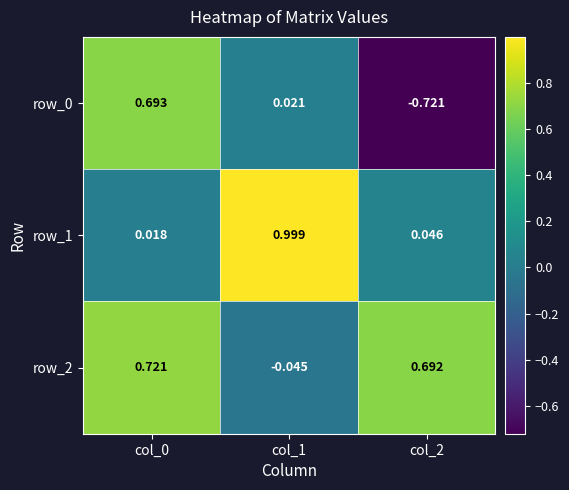

Is the value of row_0 at col_0 greater than the value of row_2 at col_0?

No